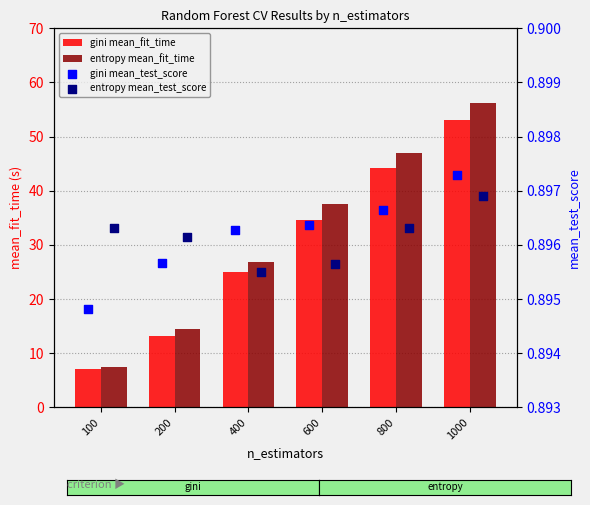

What are all the series names shown in the legend?

gini mean_fit_time, entropy mean_fit_time, gini mean_test_score, entropy mean_test_score